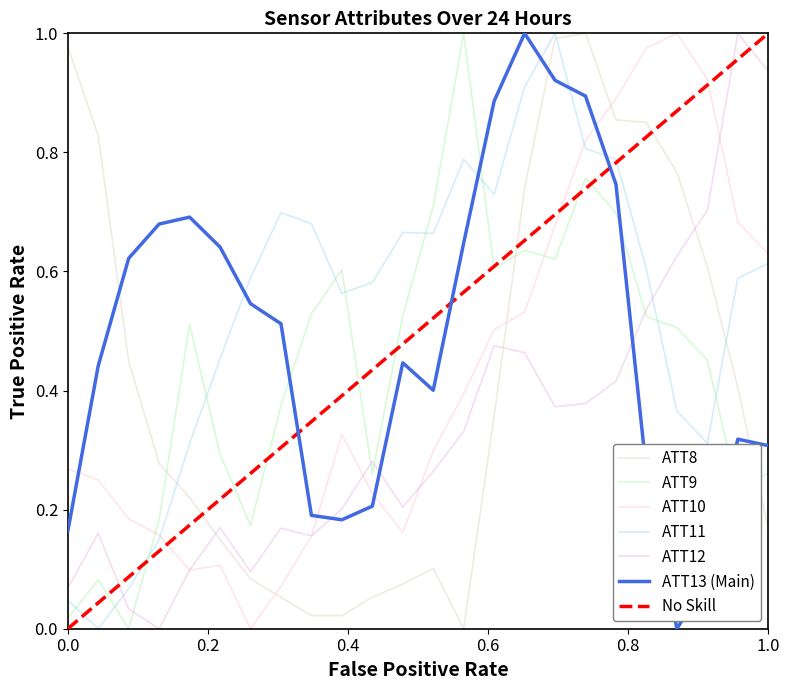

How many data points in ATT10 are above 0?

23